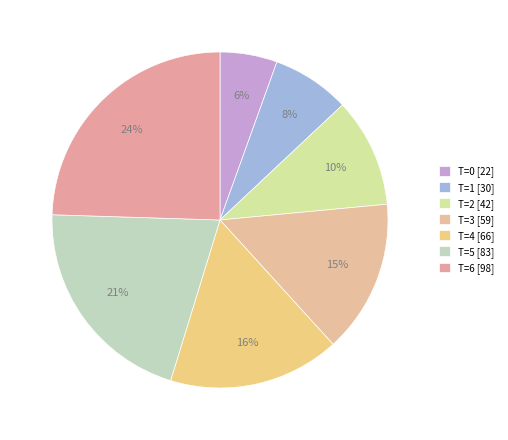

True or false: T=4 accounts for 16% of the total.

True